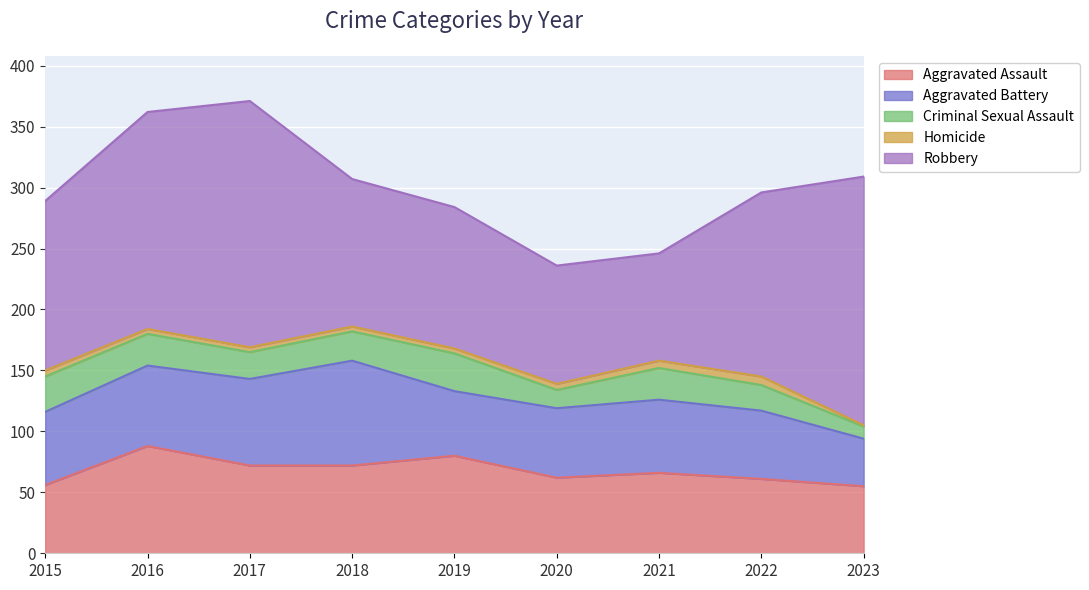

What are all the series names shown in the legend?

Aggravated Assault, Aggravated Battery, Criminal Sexual Assault, Homicide, Robbery